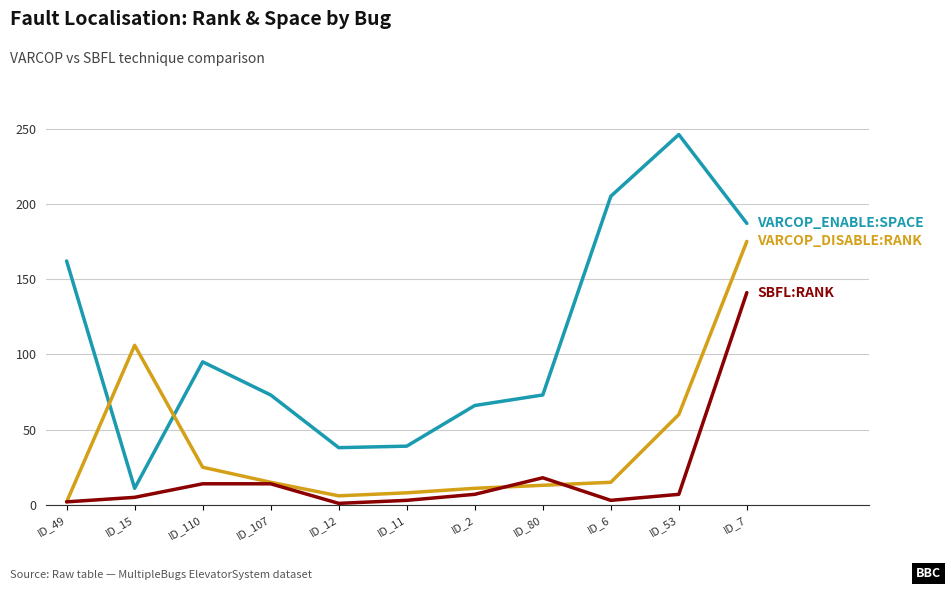

At which category is the sum across all series the highest?

ID_7